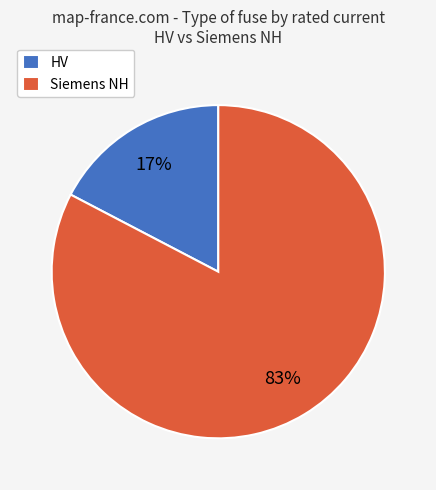

To the nearest percent, what is the average slice percentage?

50%